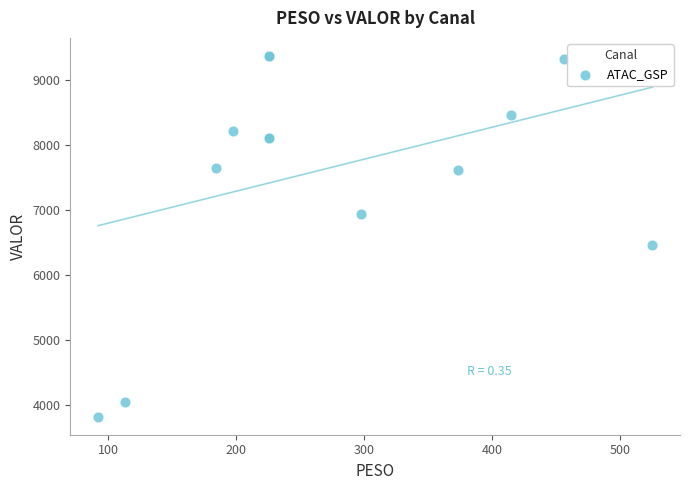

What Y value in the scatter plot is closest to 6596?

6464.8